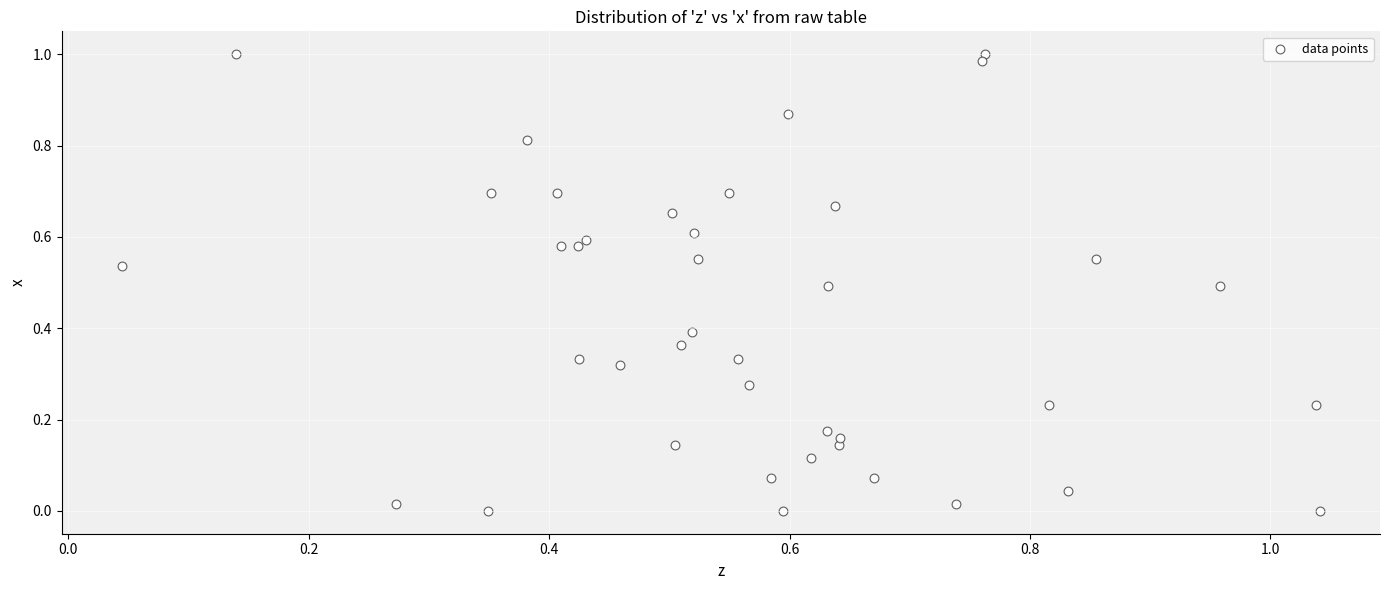

Count the number of points in this scatter plot.

40